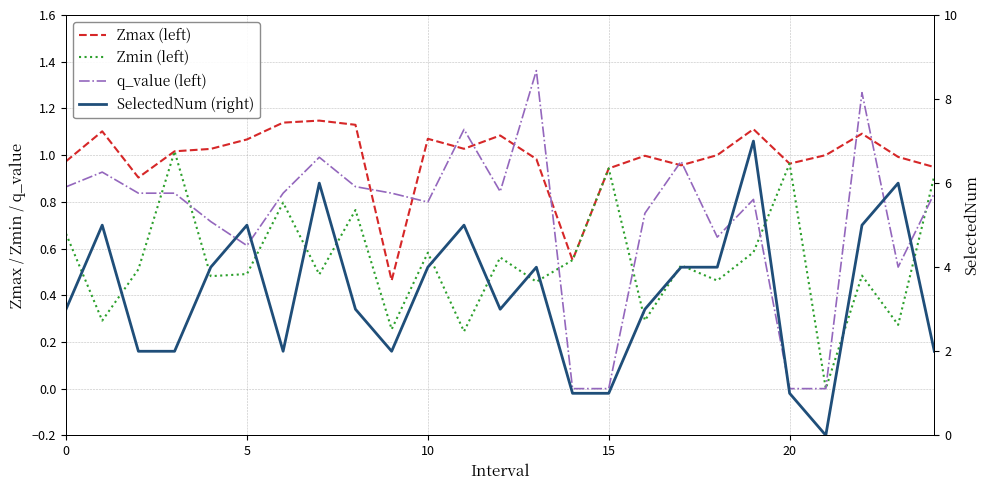

Which has a higher value, 5 or 16?

5